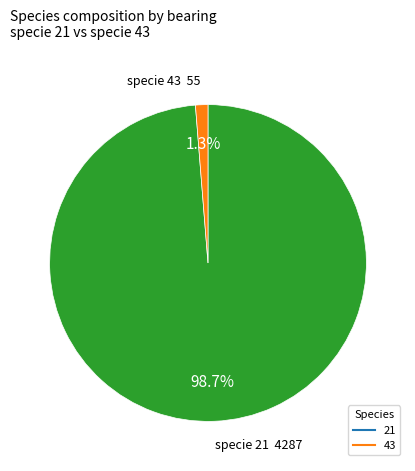

Is there a majority slice in this chart?

Yes